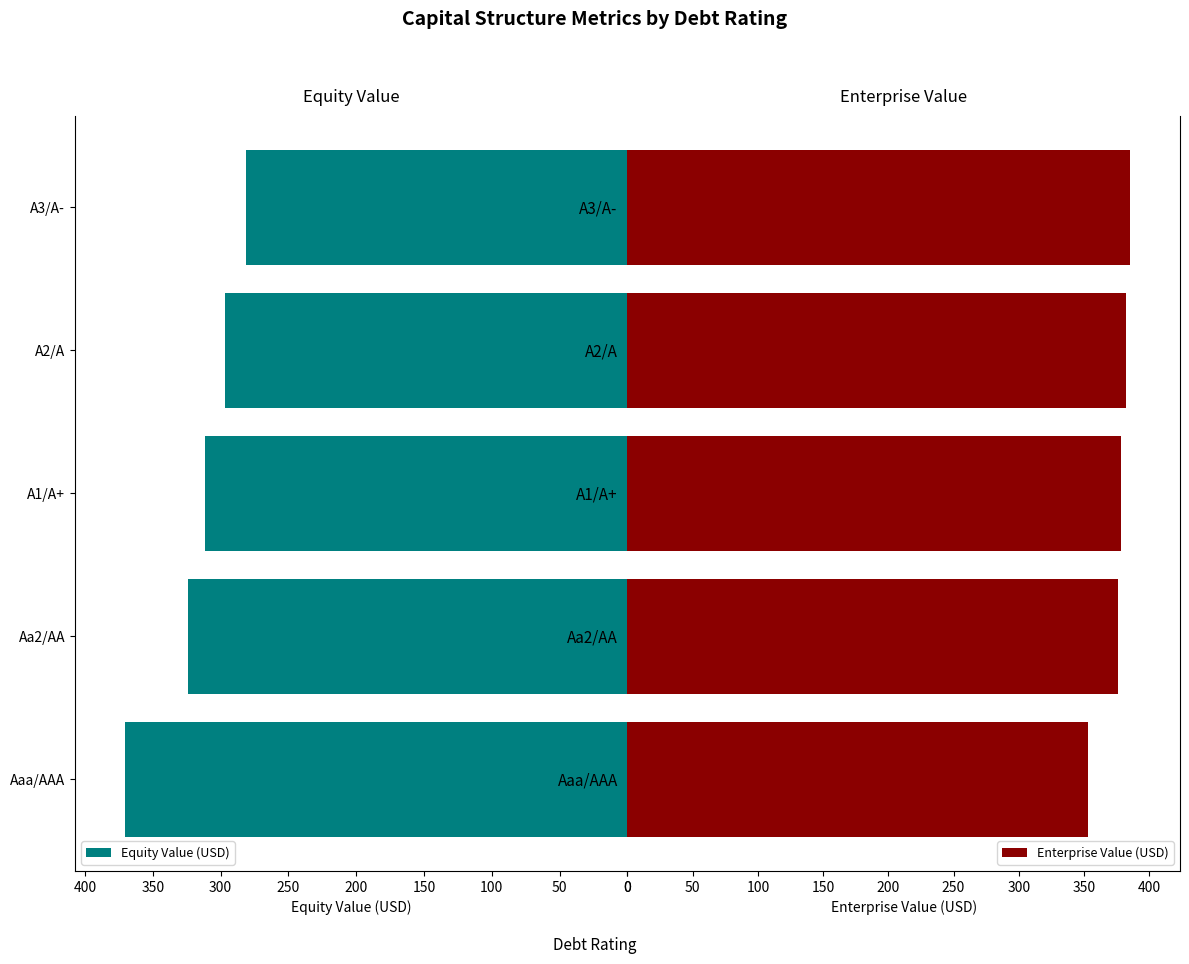

Are the bars horizontal?

Yes